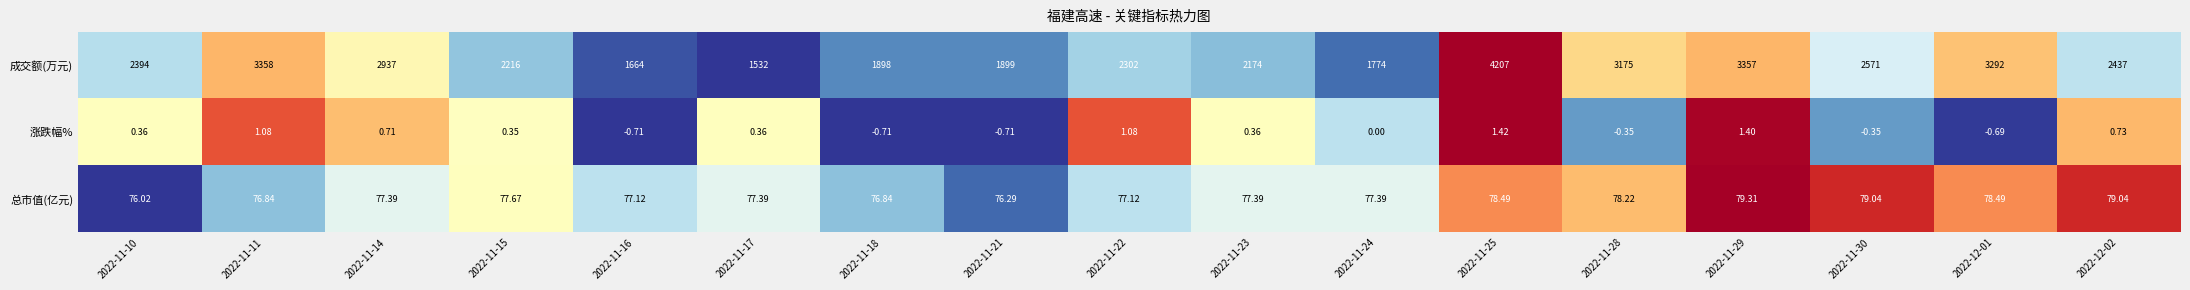

Which series has the largest range (max minus min)?

成交额(万元)